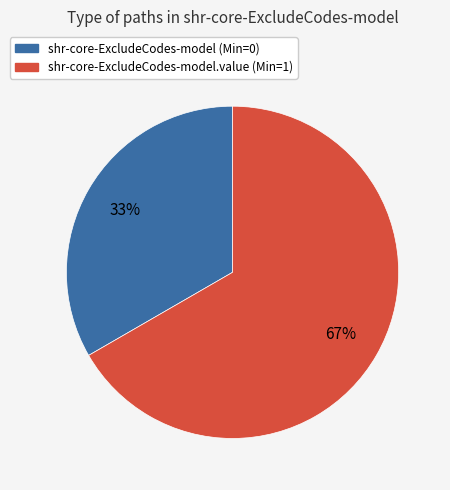

To the nearest percent, what is the average slice percentage?

50%